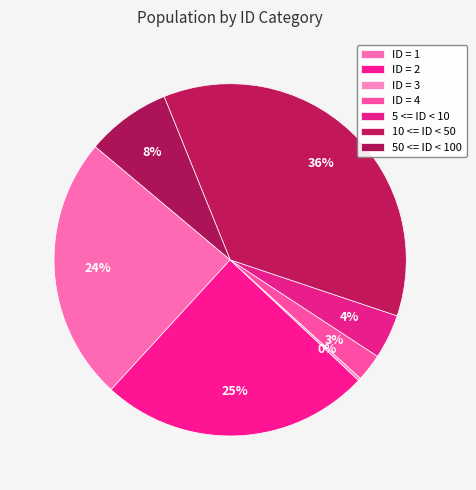

Is it true that ID = 2 is 25% of the pie?

True